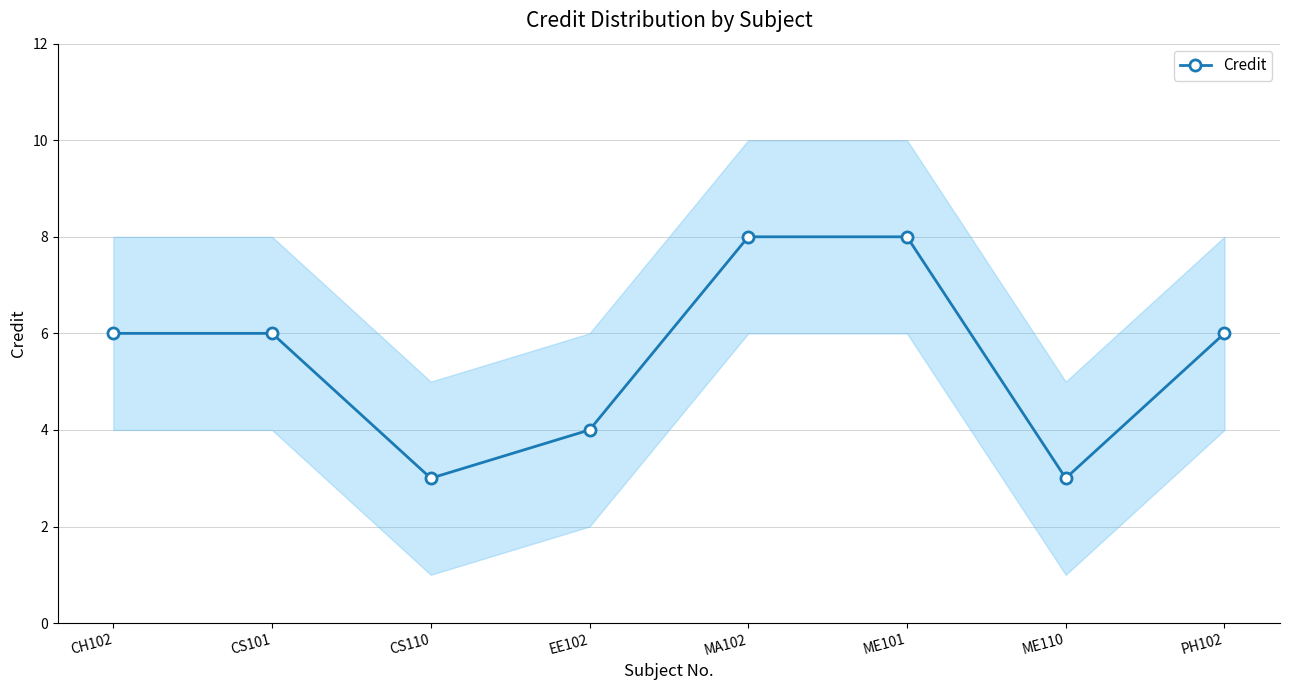

What is the ratio of the value at ME110 to the value at CS101?

0.5